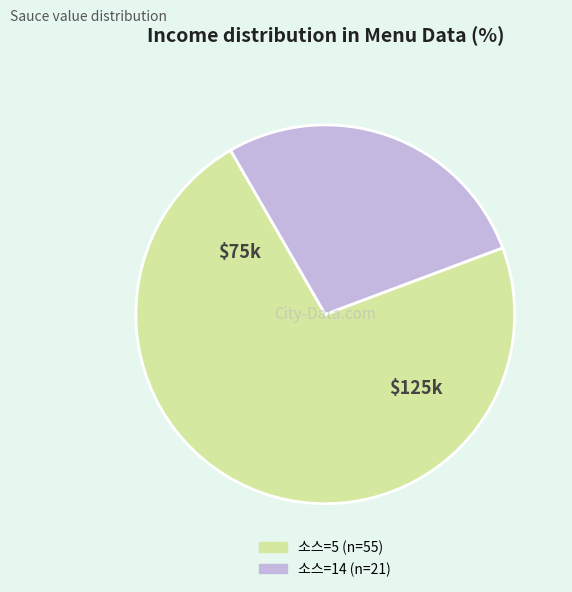

Count the number of slices in the pie.

2